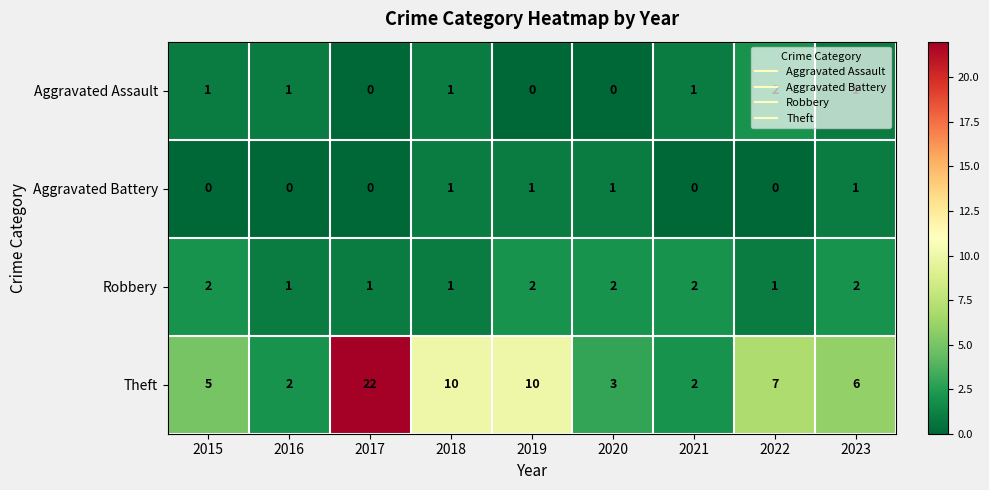

At which label does Theft first exceed 6?

2017